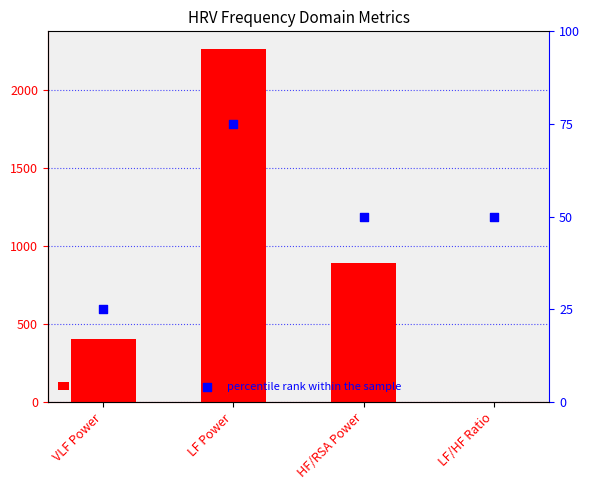

Which series has the largest Y range (max minus min)?

Value